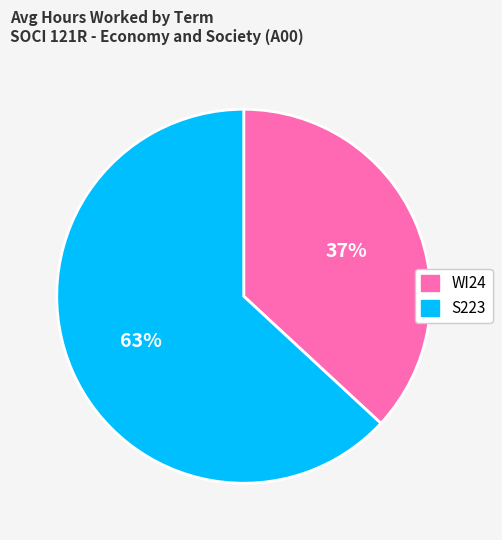

Which slice is the smallest?

WI24